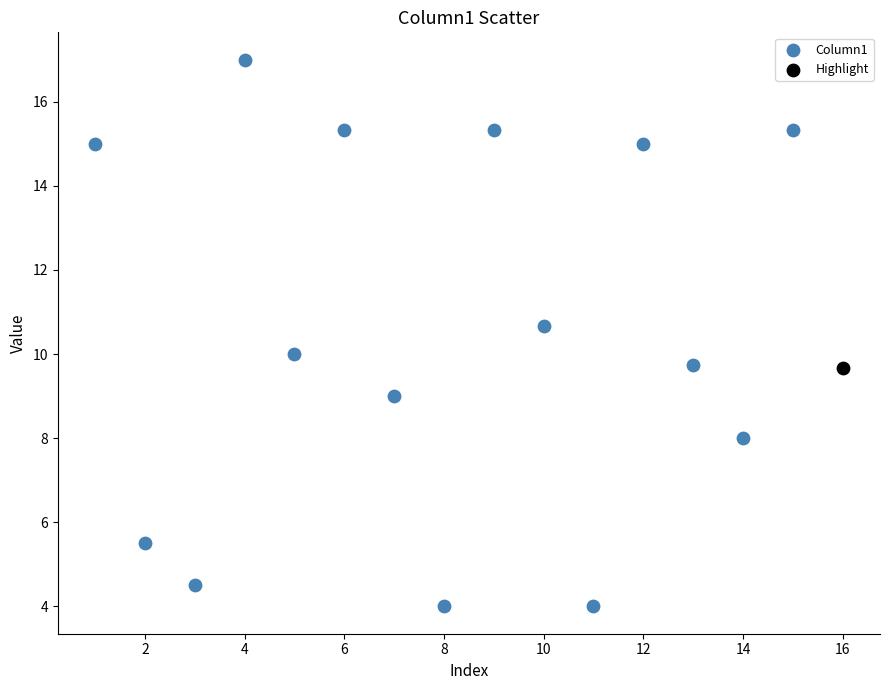

What are all the series names shown in the legend?

Column1, Highlight